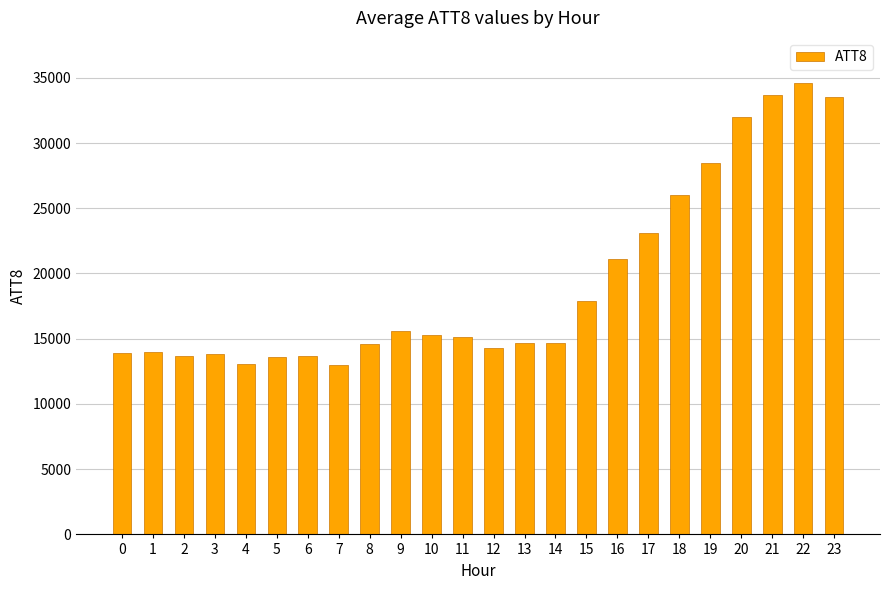

What is the value of the 2nd bar from the left?

14000